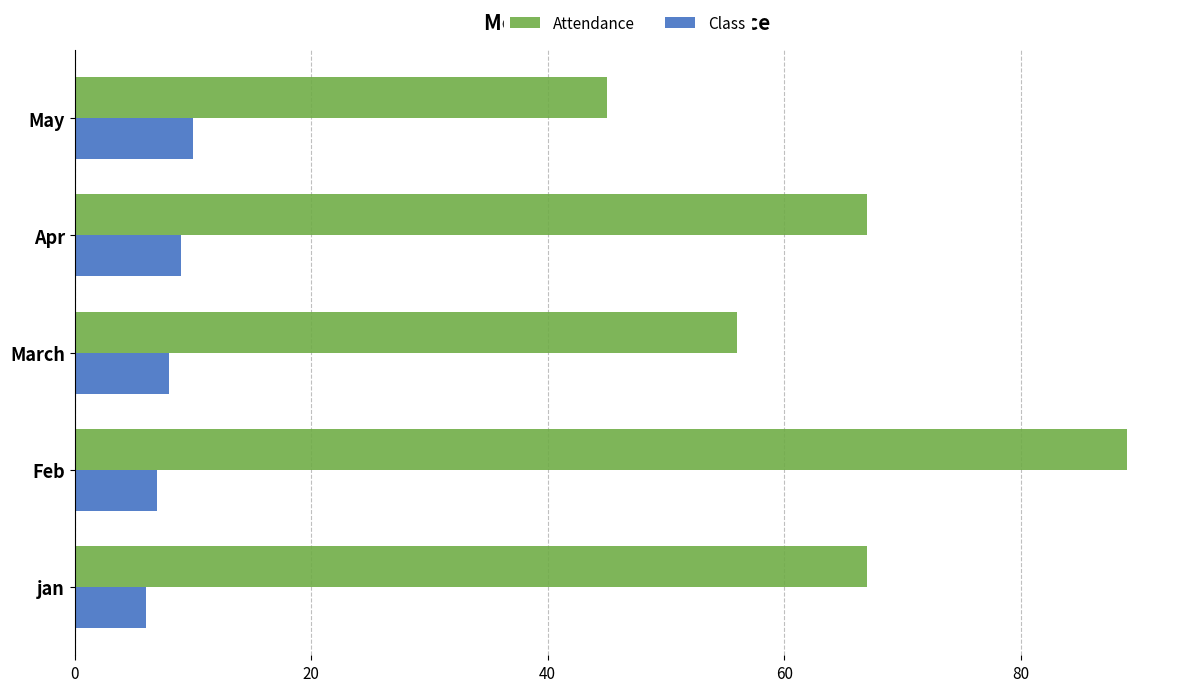

The Attendance series shows 156 at Feb. True or false?

False